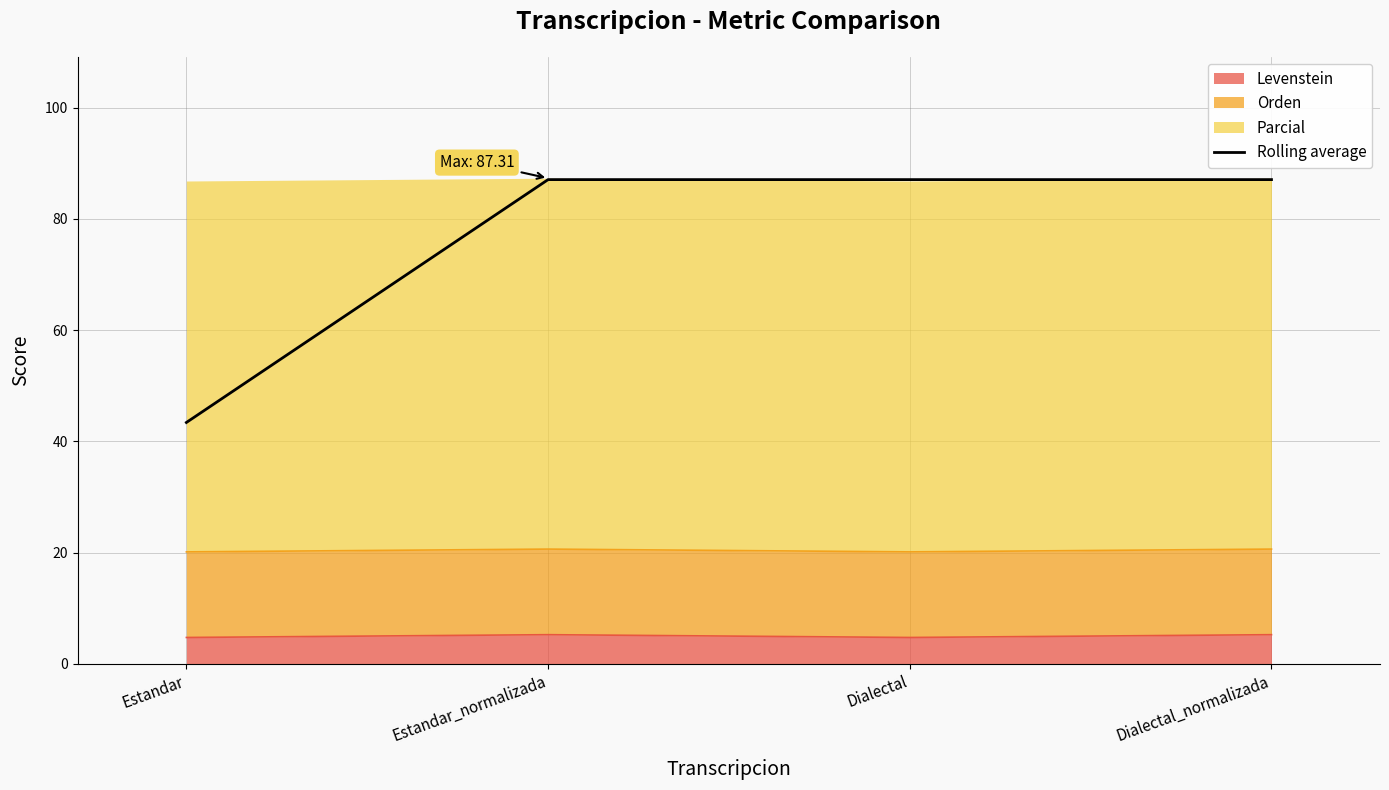

The value at Dialectal_normalizada is 149.3. True or false?

False